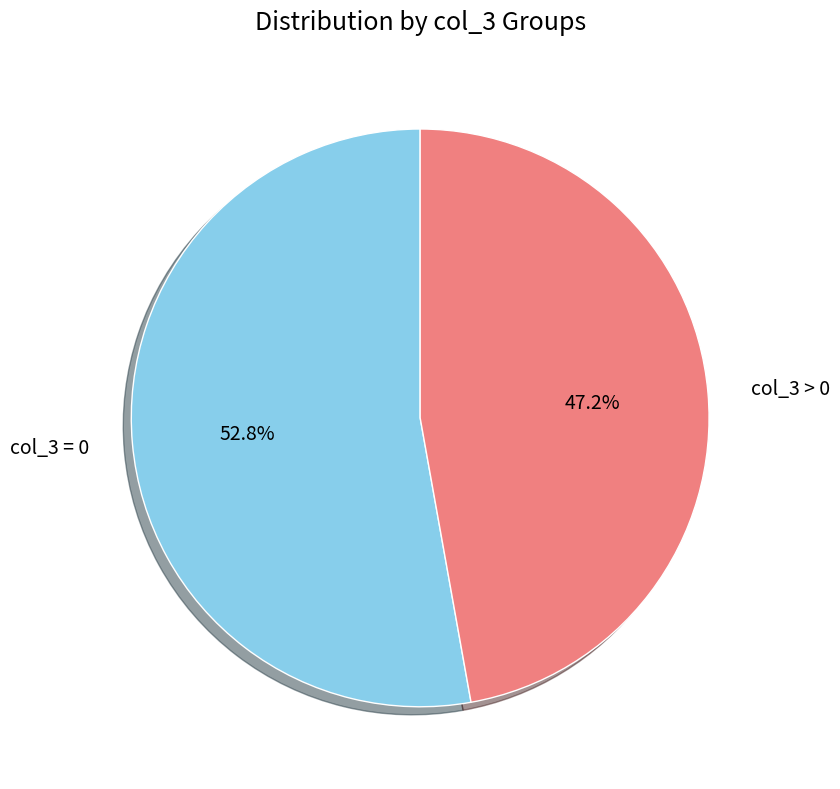

What is the smallest slice in the pie chart?

col_3 > 0